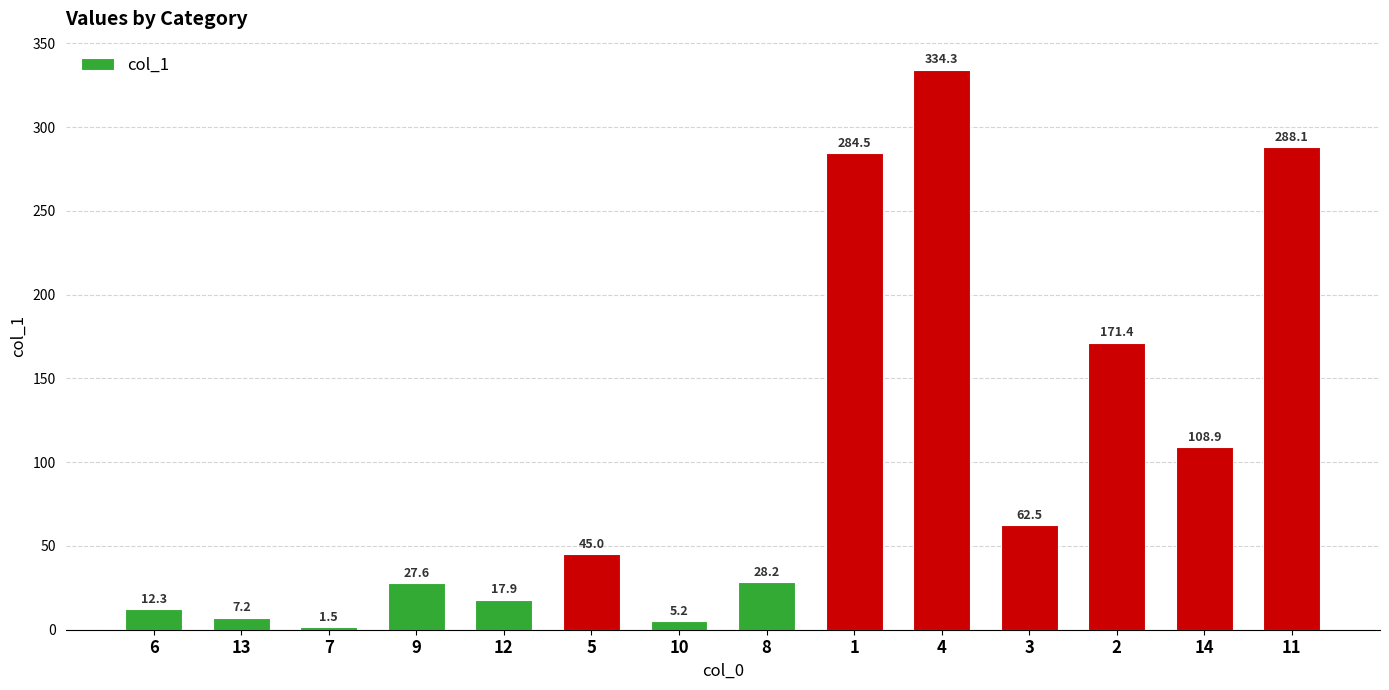

Rank the categories by value from highest to lowest.

4, 11, 1, 2, 14, 3, 5, 8, 9, 12, 6, 13, 10, 7